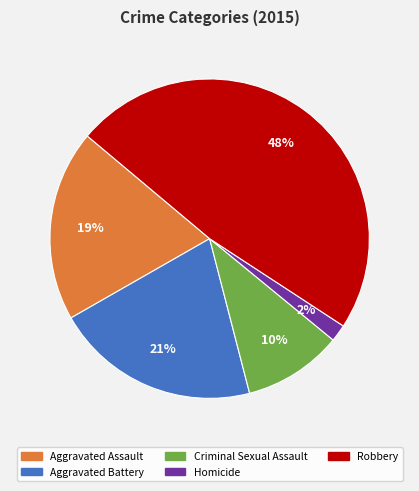

Is there a majority slice in this chart?

No